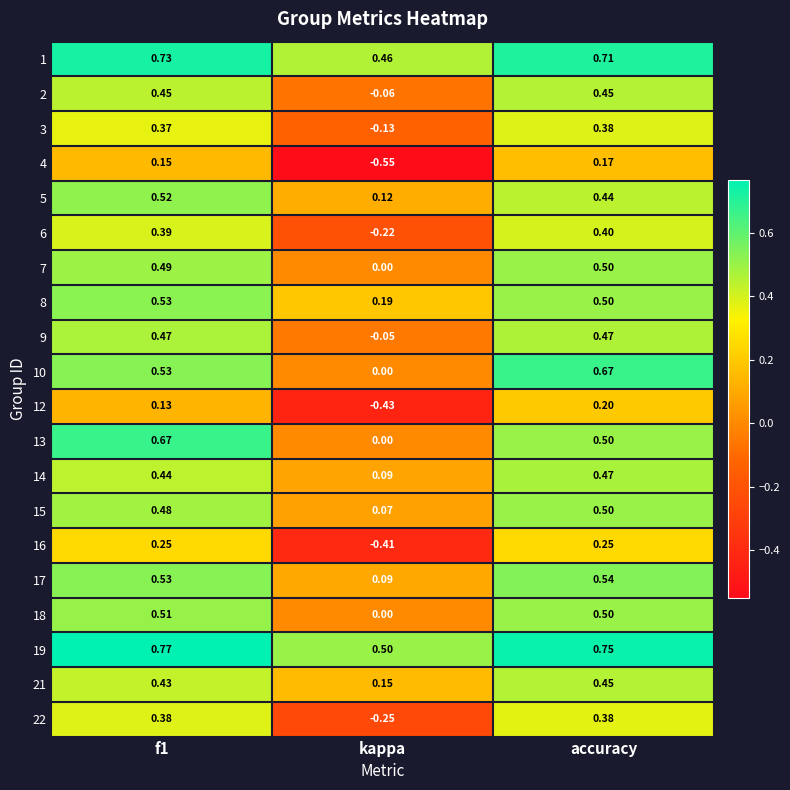

At which category is the sum across all series the highest?

accuracy